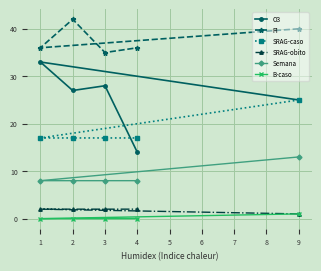

True or false: SRAG-caso and B-caso intersect in this chart.

False